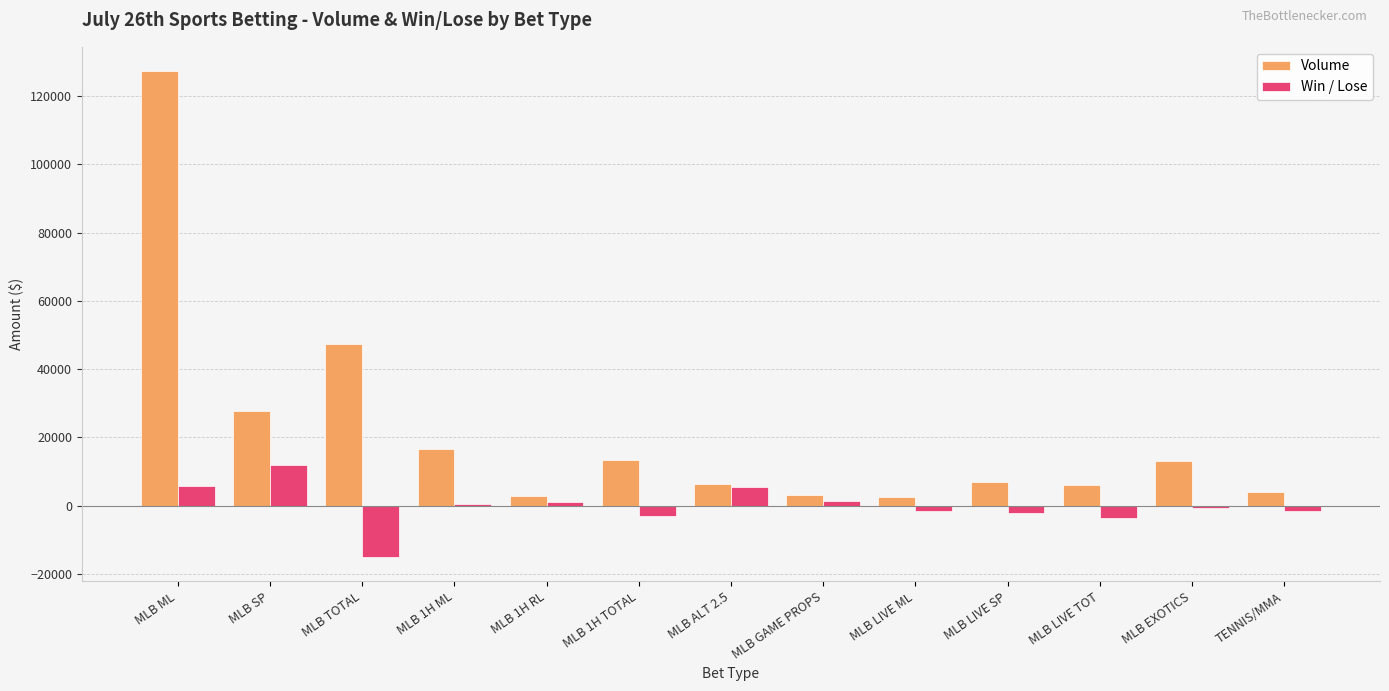

How many series are shown in this chart?

2